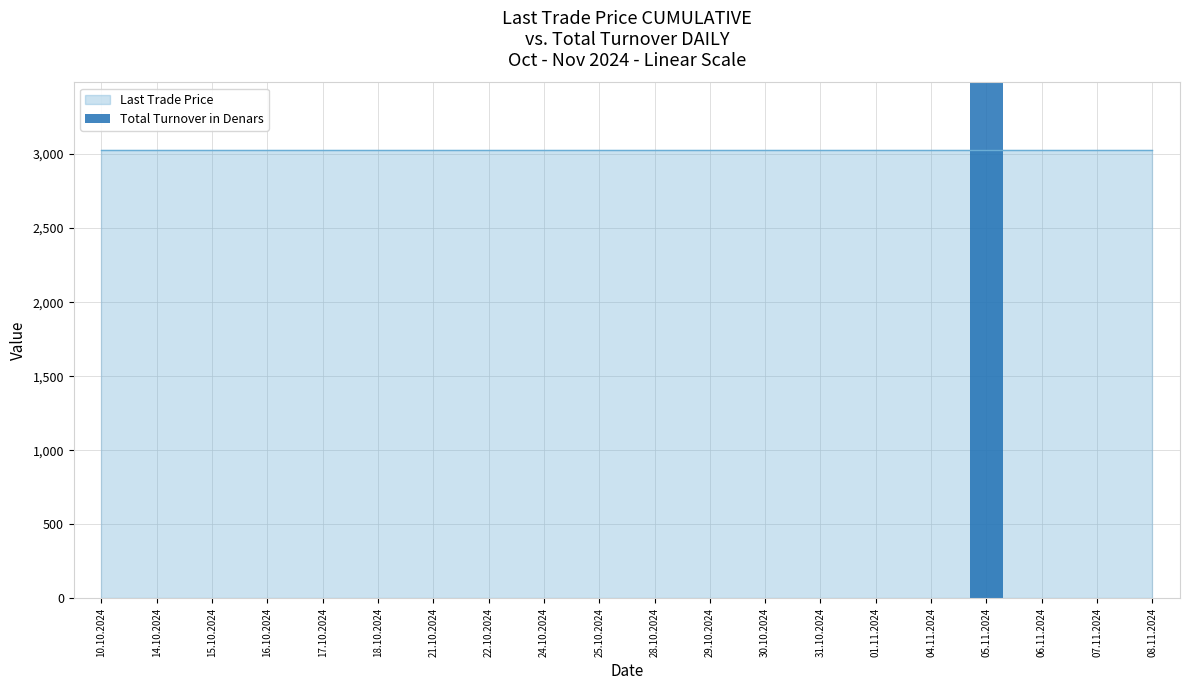

Reading right to left, extract all data points from this chart.

0	0	0	3300000	0	0	0	0	0	0	0	0	0	0	0	0	0	0	0	0